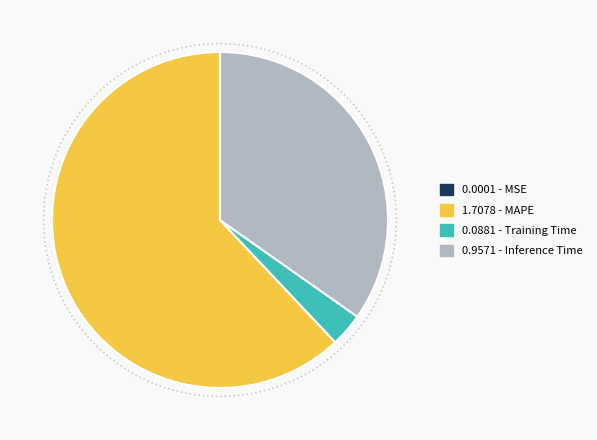

Combined, do 0.0881 - Training Time and 1.7078 - MAPE account for over 50%?

Yes